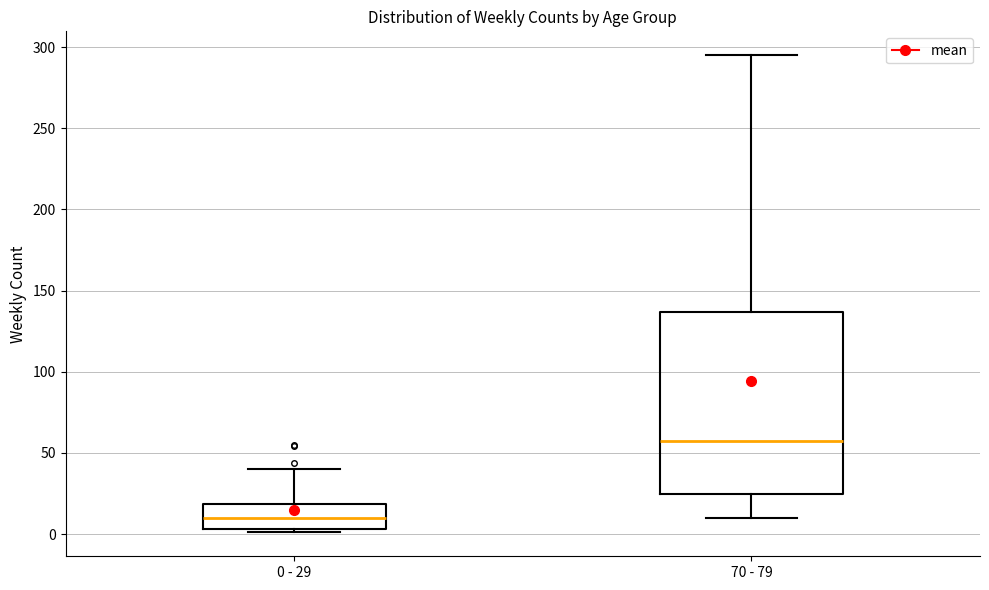

Where does the upper whisker of the box for 0 - 29 end on the y-axis? The values are not printed on the chart, so give them approximately, as read against the axis.

40